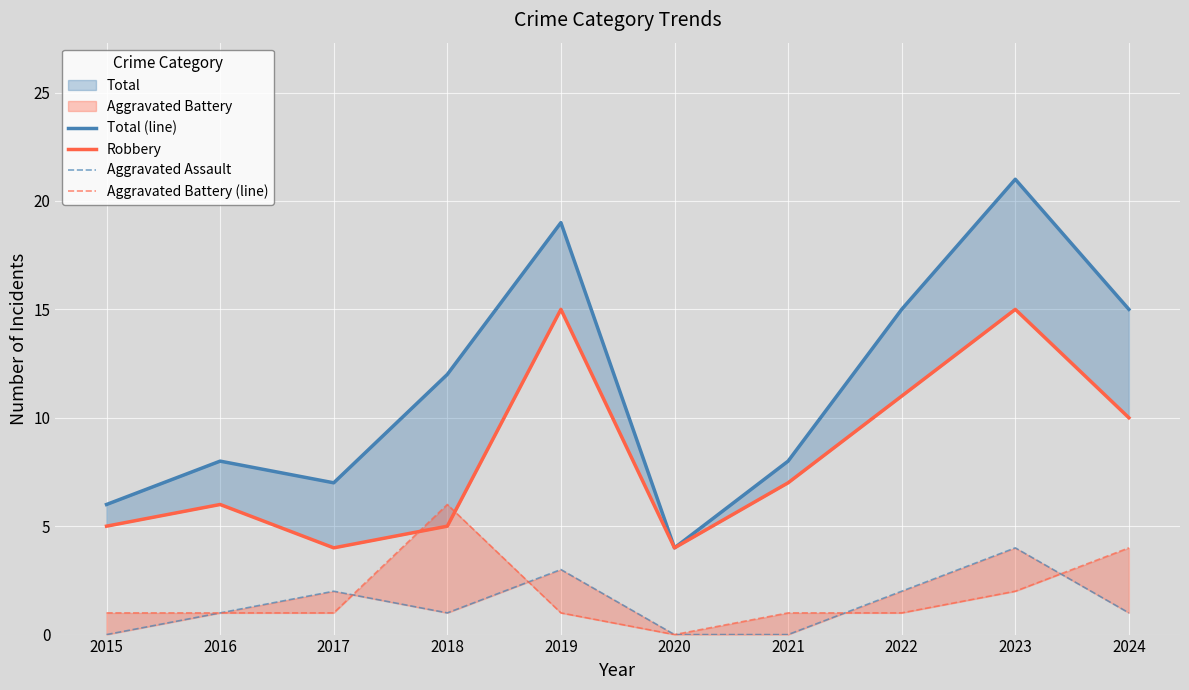

What is the total value across all series at 2019?

38